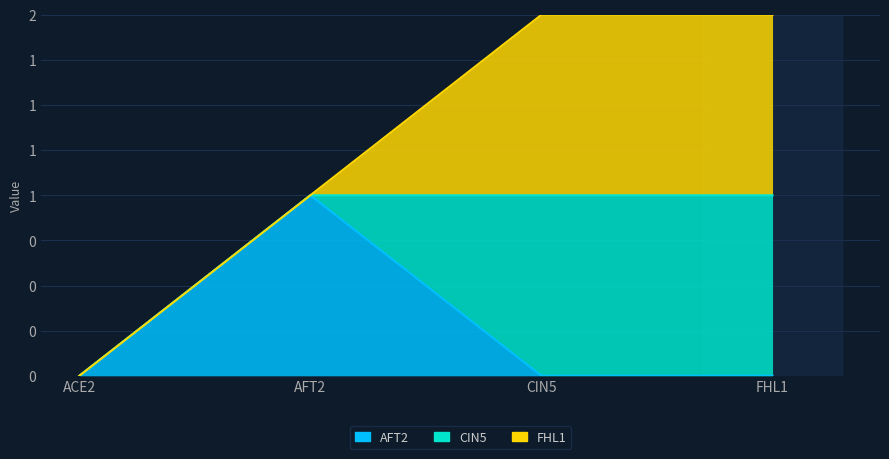

Reading left to right, transcribe all the data shown in this chart.

AFT2: 0	1	0	0
CIN5: 0	0	1	1
FHL1: 0	0	1	1